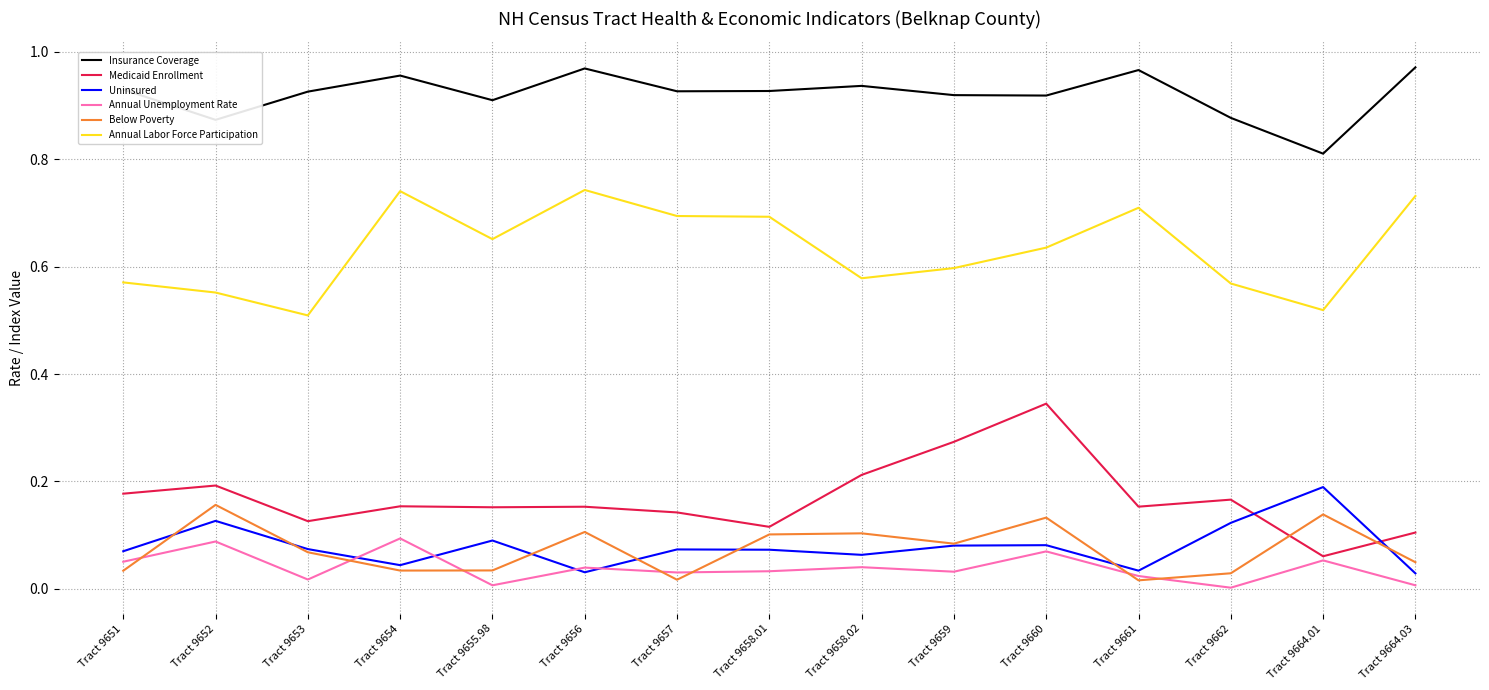

How many lines are shown in the chart?

6